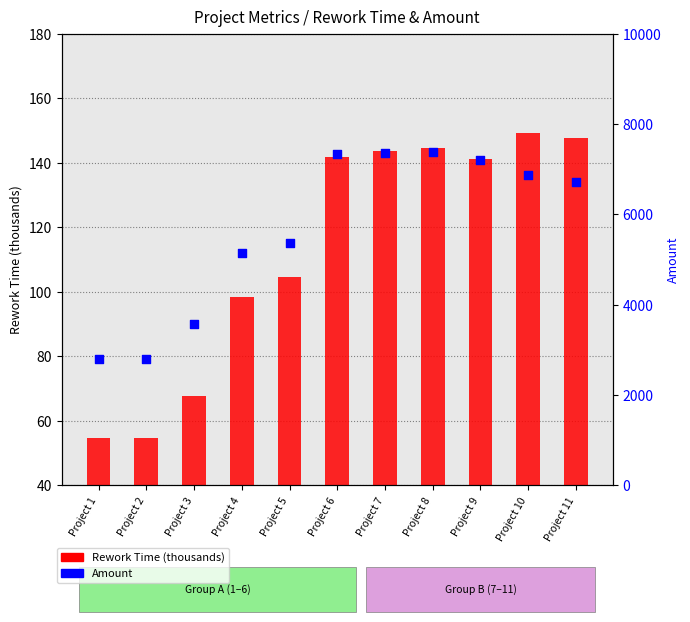

Which series contains the highest Y value?

Amount